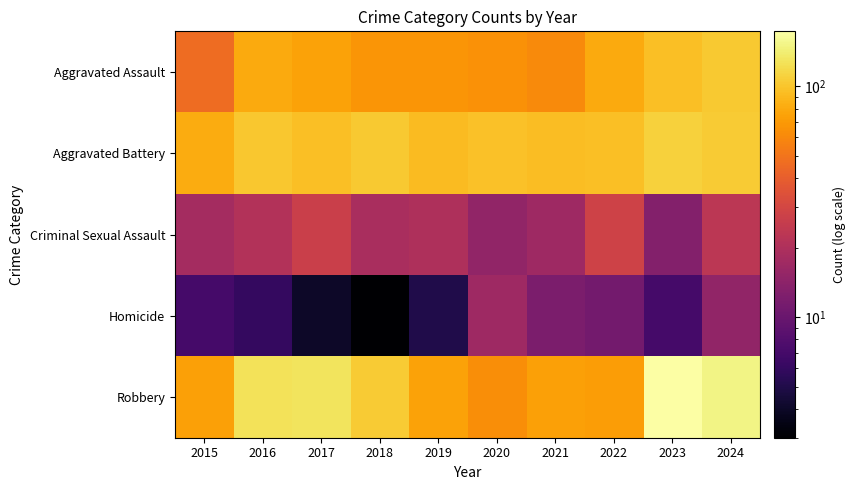

Reading left to right, list all the values displayed in this chart.

Aggravated Assault: 2015=46	2016=80	2017=75	2018=67	2019=67	2020=65	2021=61	2022=80	2023=96	2024=103
Aggravated Battery: 2015=81	2016=102	2017=96	2018=104	2019=92	2020=97	2021=94	2022=96	2023=110	2024=105
Criminal Sexual Assault: 2015=18	2016=21	2017=27	2018=19	2019=20	2020=15	2021=17	2022=28	2023=13	2024=23
Homicide: 2015=7	2016=6	2017=4	2018=3	2019=5	2020=17	2021=12	2022=11	2023=7	2024=15
Robbery: 2015=74	2016=127	2017=130	2018=105	2019=75	2020=63	2021=74	2022=72	2023=173	2024=152